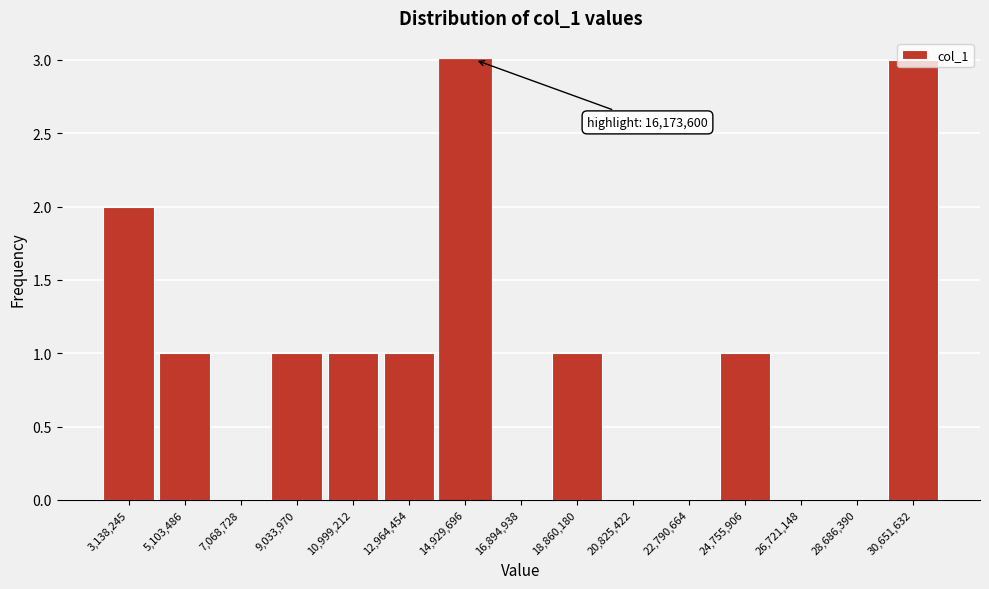

Between 3,138,245 and 12,964,454, which is larger?

3,138,245